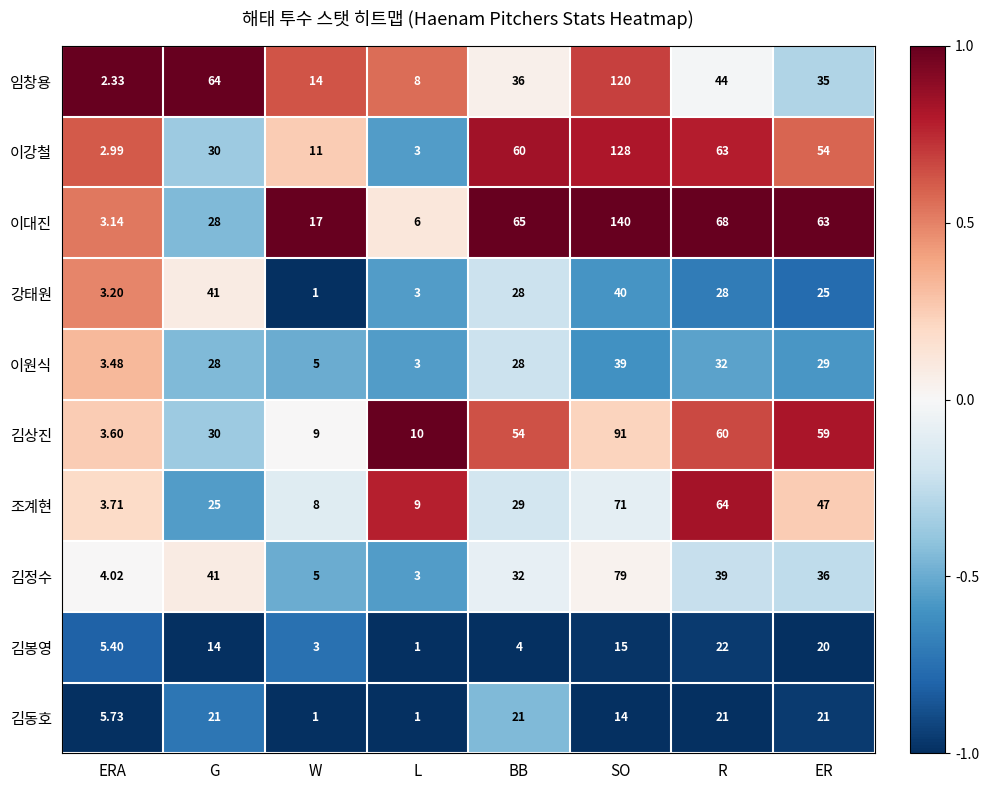

Is the value of 조계현 at W greater than the value of 김상진 at G?

No